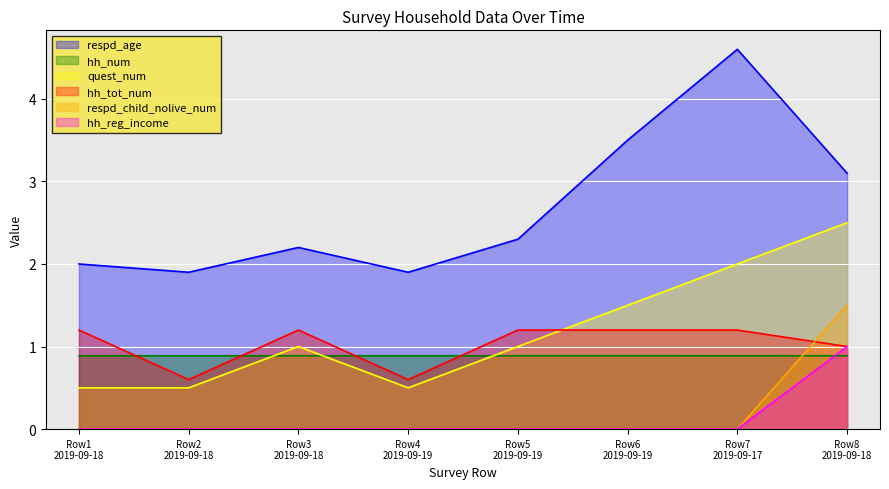

True or false: hh_num and respd_age cross at least once.

False